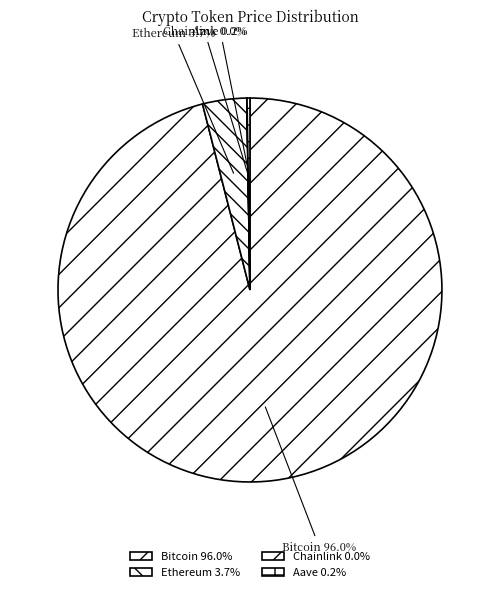

What is the ratio of the value at Bitcoin to the value at Ethereum?

25.9